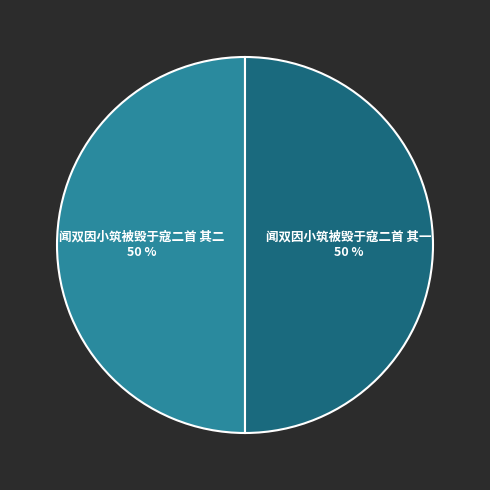

To the nearest percent, what portion does 闻双因小筑被毁于寇二首 其二 represent?

50%